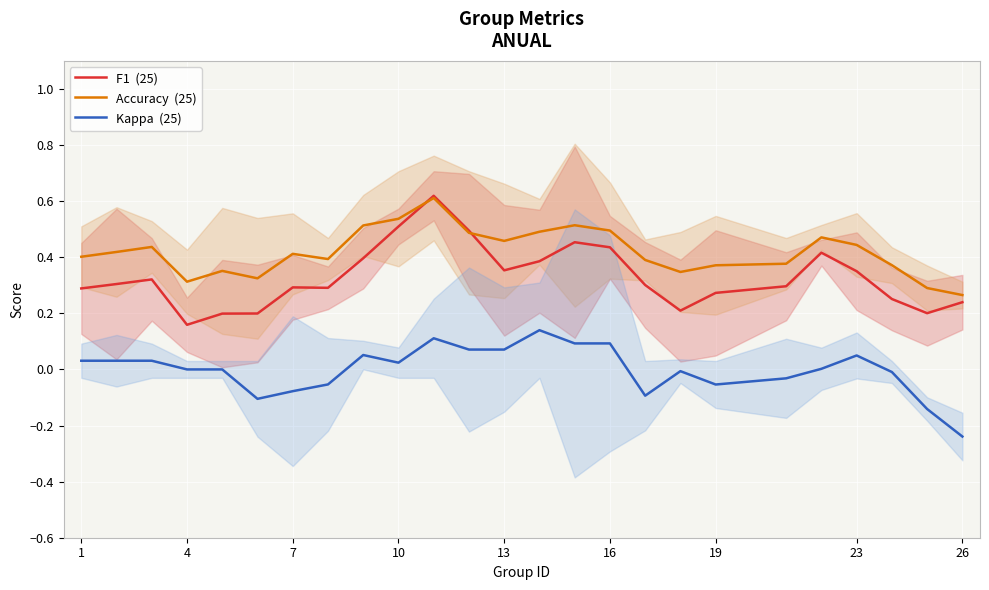

What are all the series names shown in the legend?

F1  (25), Accuracy  (25), Kappa  (25)